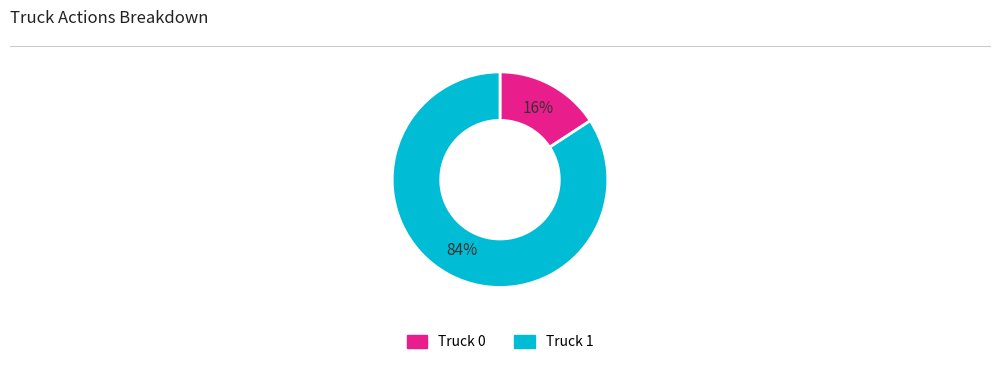

What is the ratio of the value at Truck 0 to the value at Truck 1?

0.2